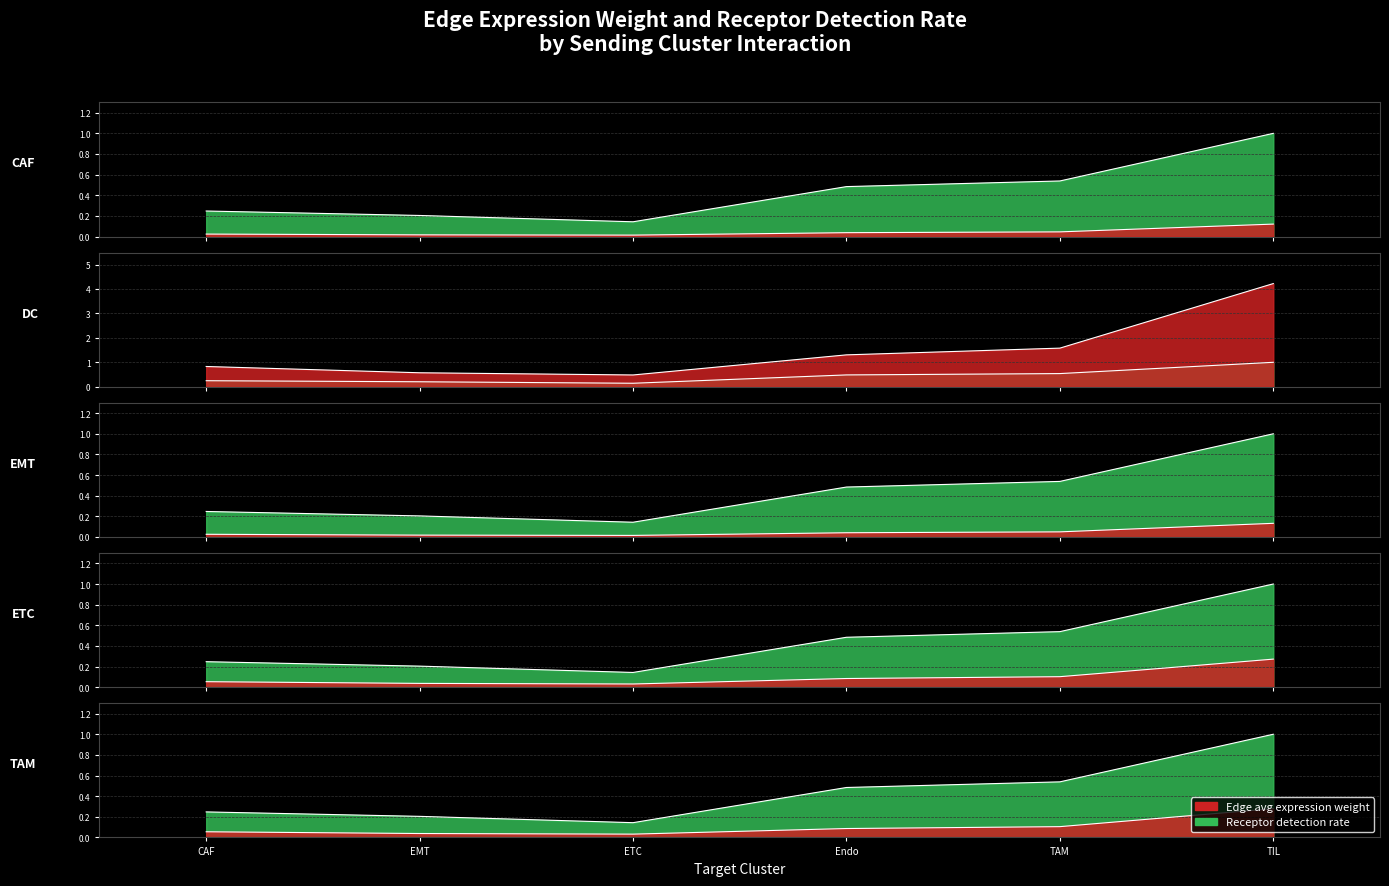

How many Receptor detection rate values are between 0 and 1?

30